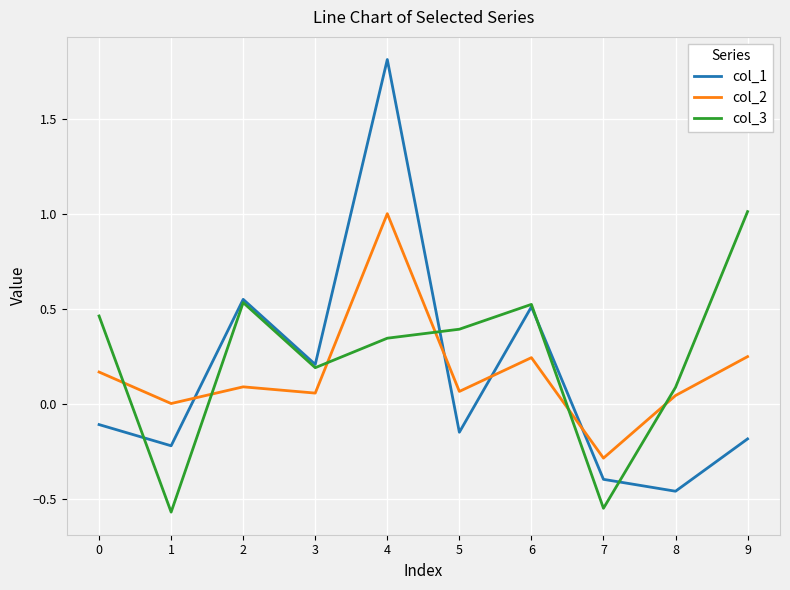

Which series ends up on top after the final intersection of col_2 and col_3?

col_3